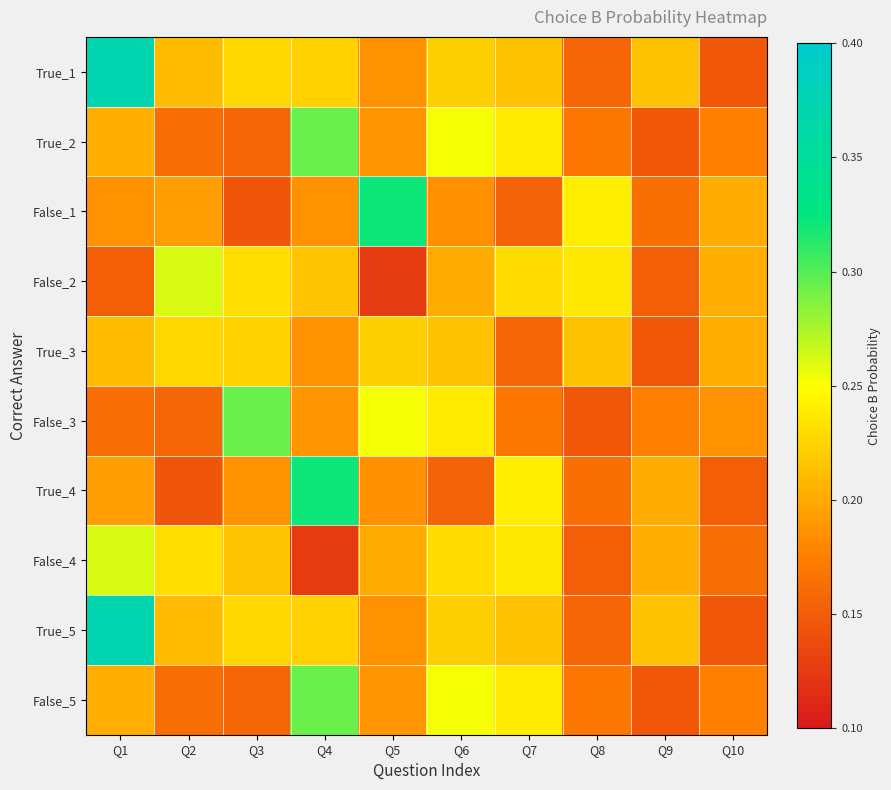

What is the total value across all series at Q8?

1.8